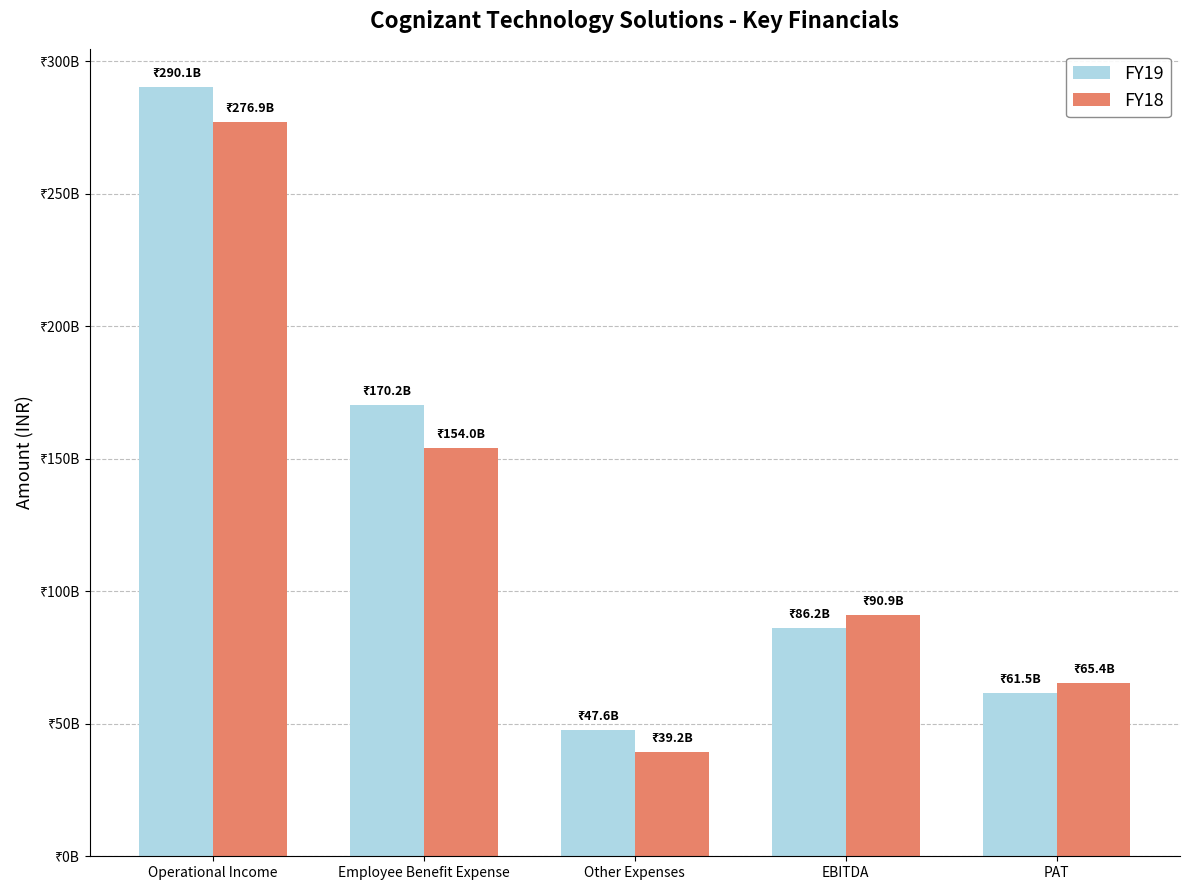

Are the bars grouped side by side (vs. stacked)?

Yes